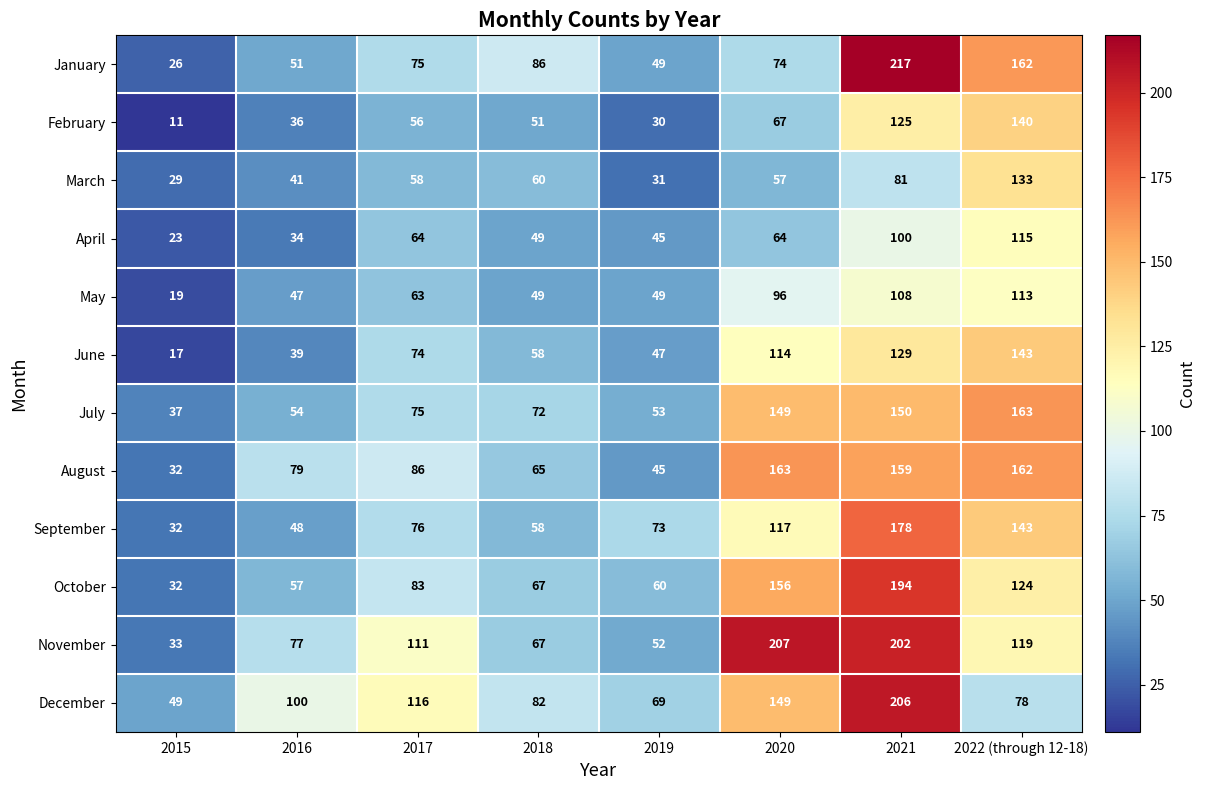

Which series has the largest total across all categories?

November